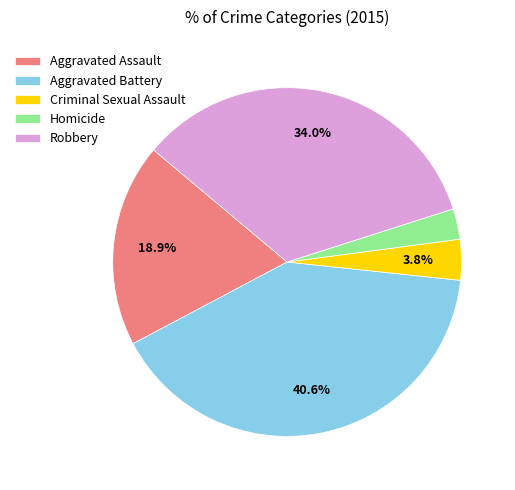

Does Homicide represent more than half of the total?

No